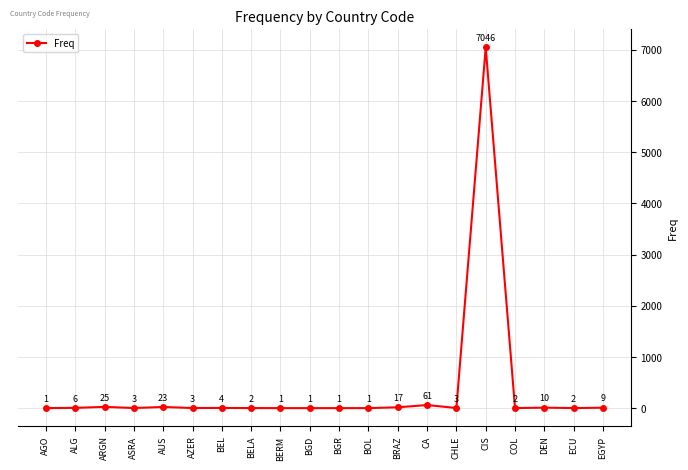

Is it true that the value at AUS is 23?

True